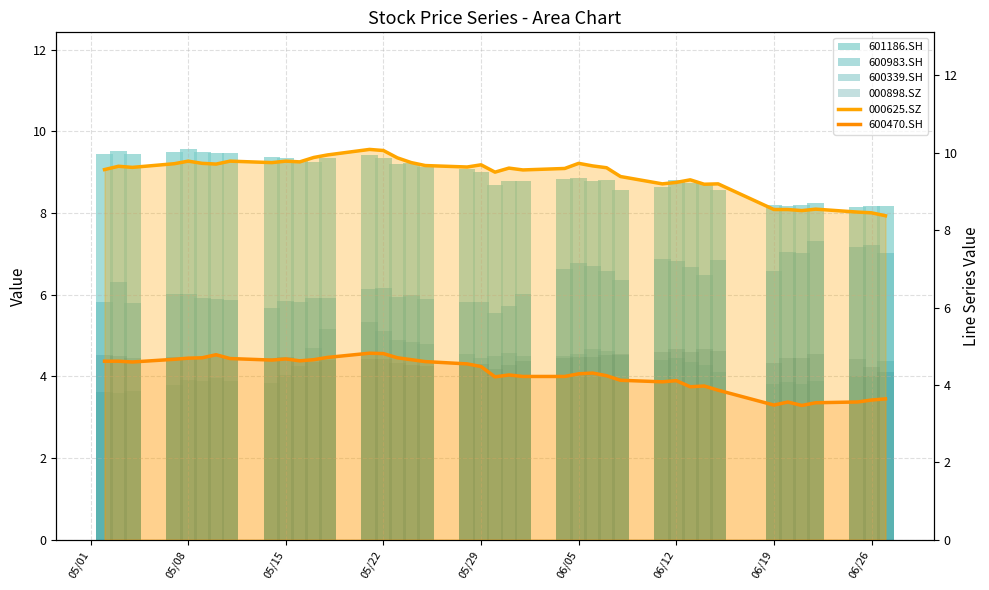

What is the value of the 000625.SZ bar at the 17th from the left?

9.7